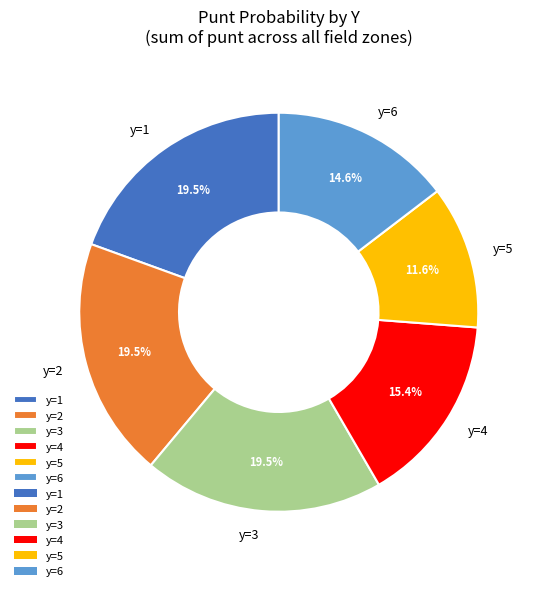

Is y=6 the majority of the pie?

No